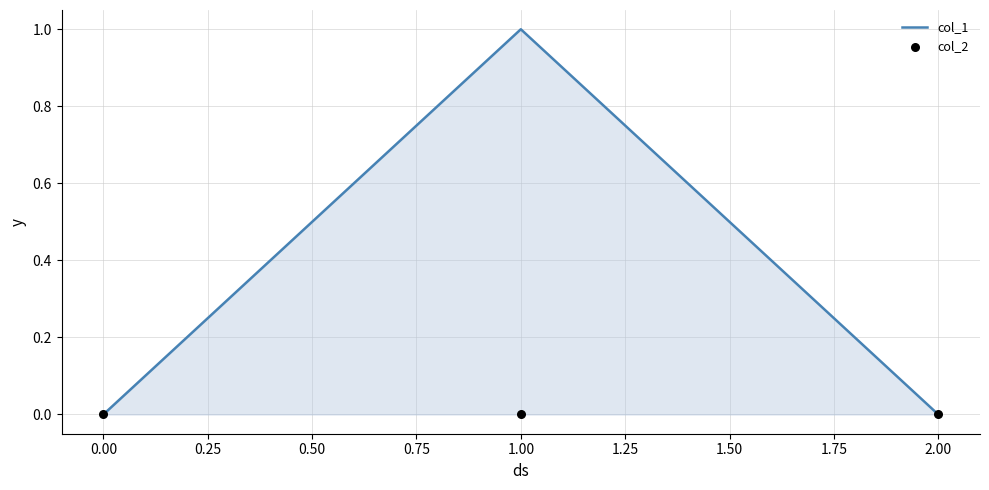

Which series contains the highest Y value?

col_1